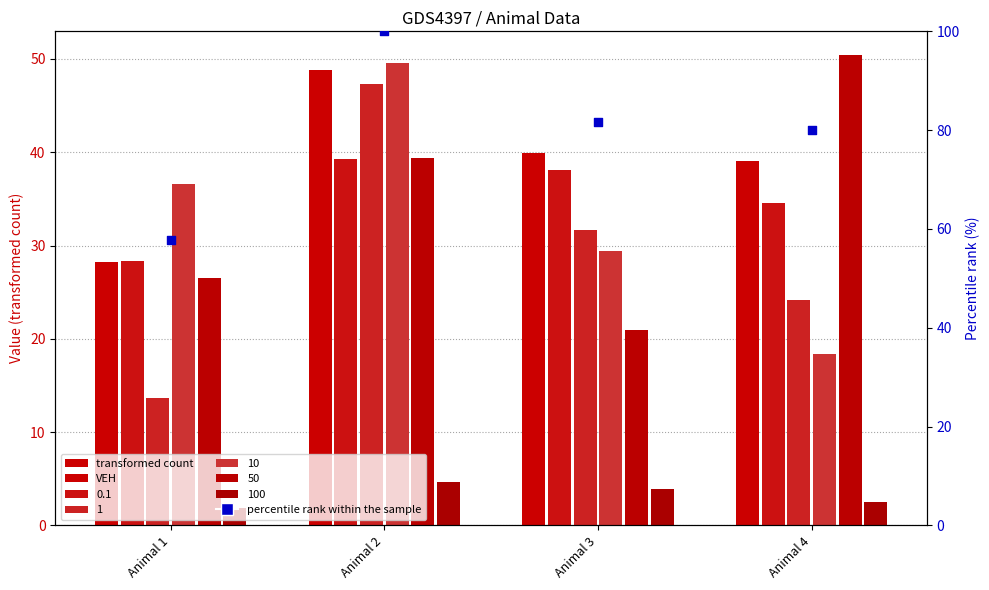

What is the total value across all series at Animal 4?

119.0